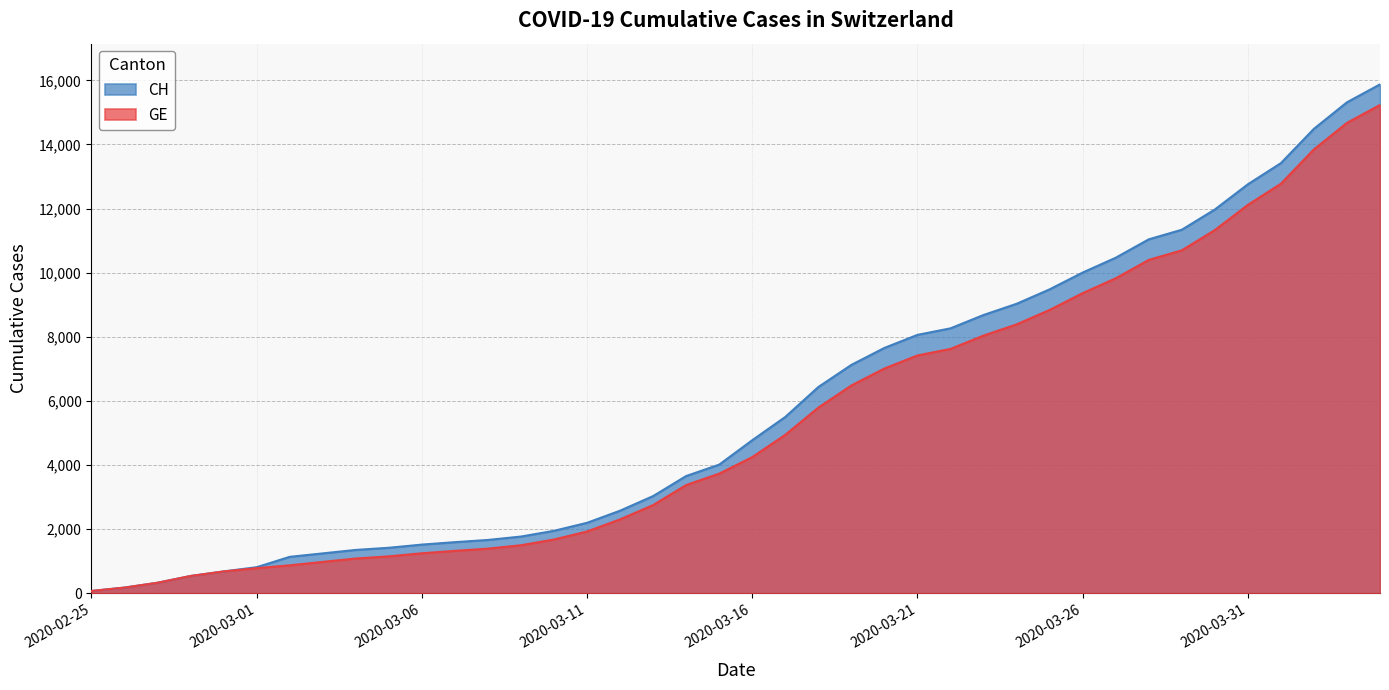

What is the difference between the maximum and second lowest values in the CH series?

15697